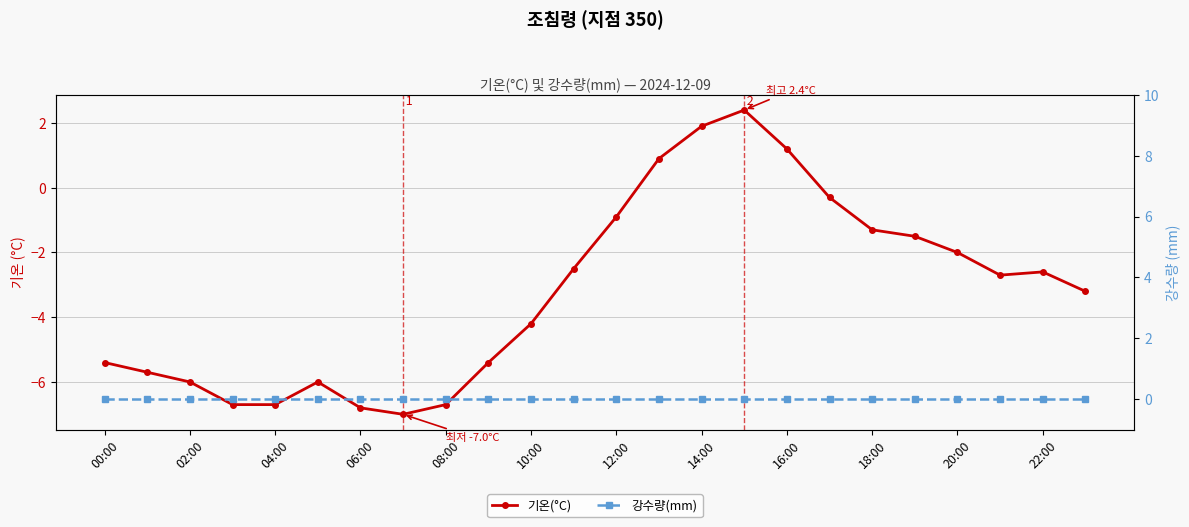

What are all the series names shown in the legend?

기온(°C), 강수량(mm)